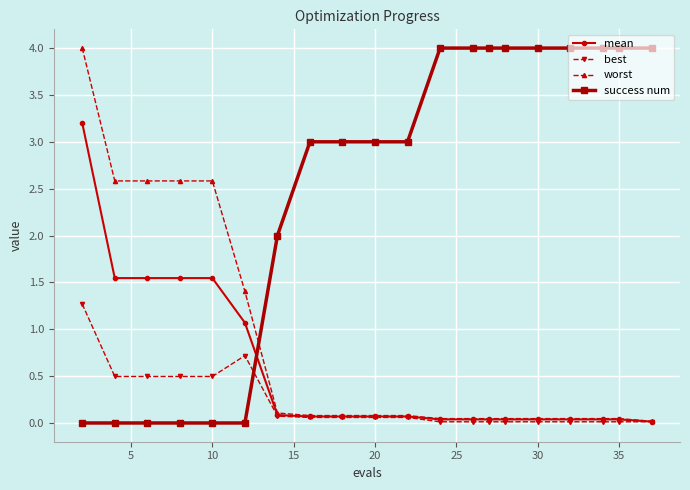

Which series has the largest total across all categories?

success num